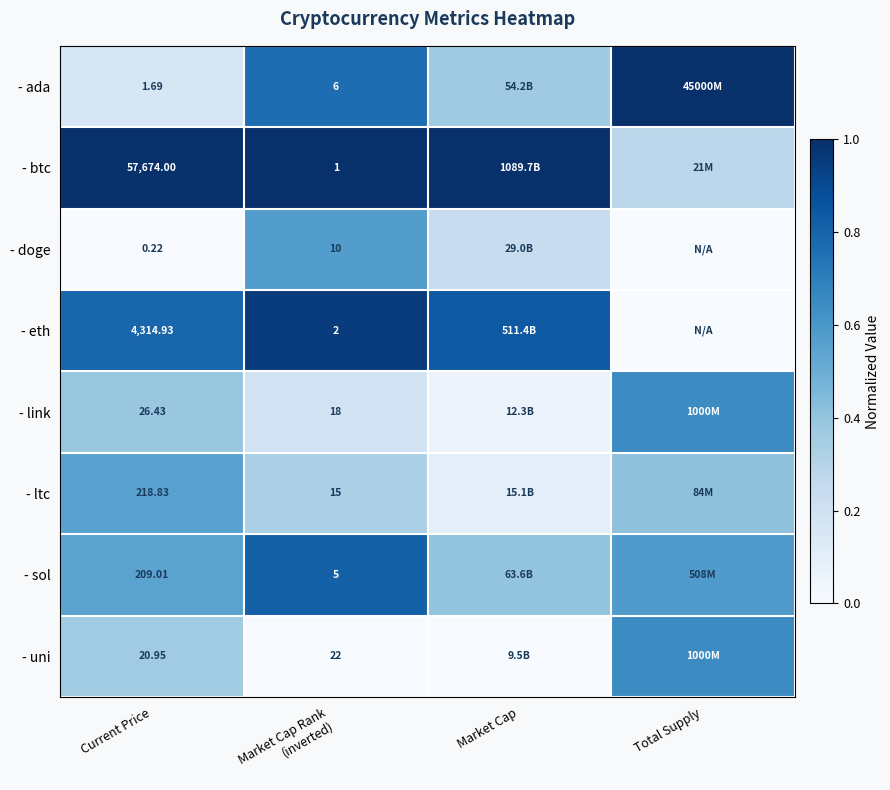

At which category is the sum across all series the highest?

Market Cap Rank
(inverted)